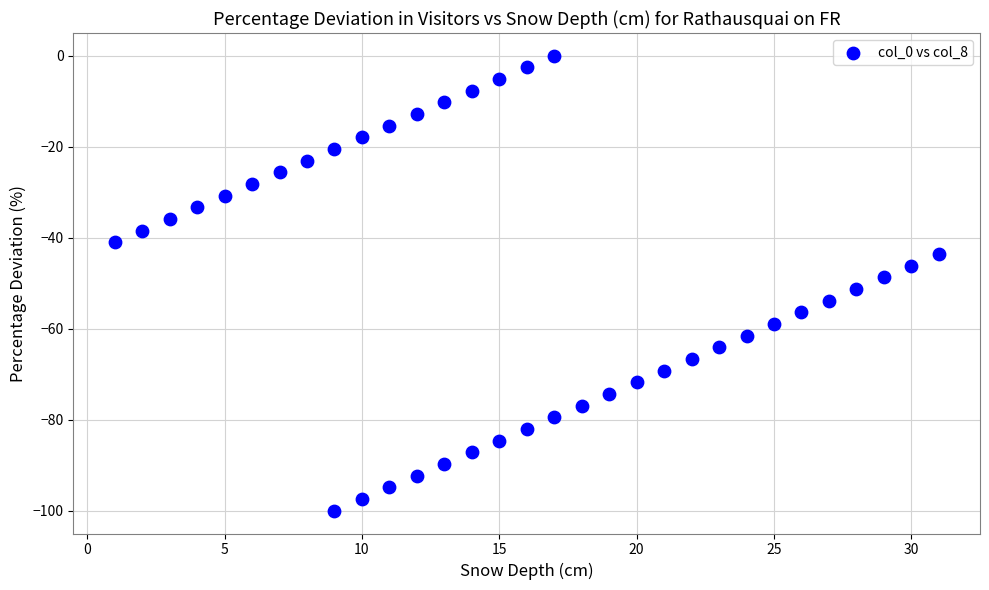

What is the range of X values (max minus min)?

30.0